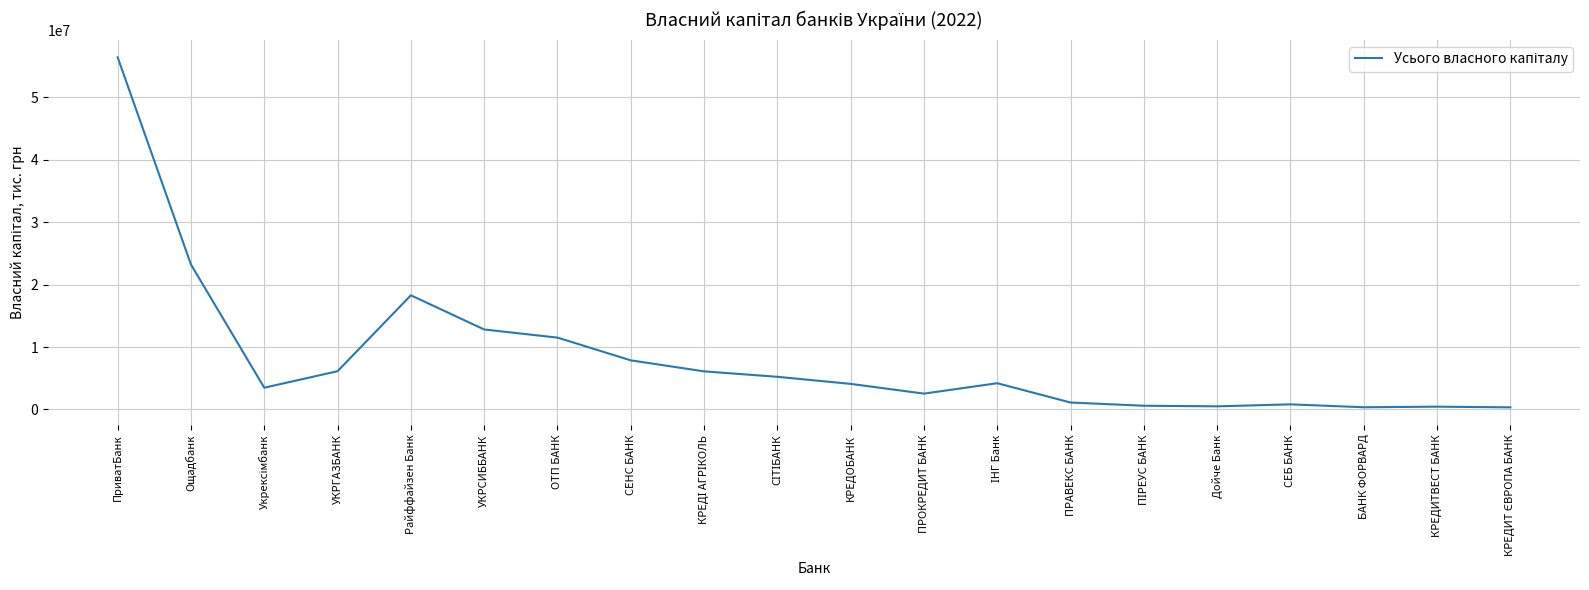

What is the change in value from ПриватБанк to Райффайзен Банк?

-38117215.2